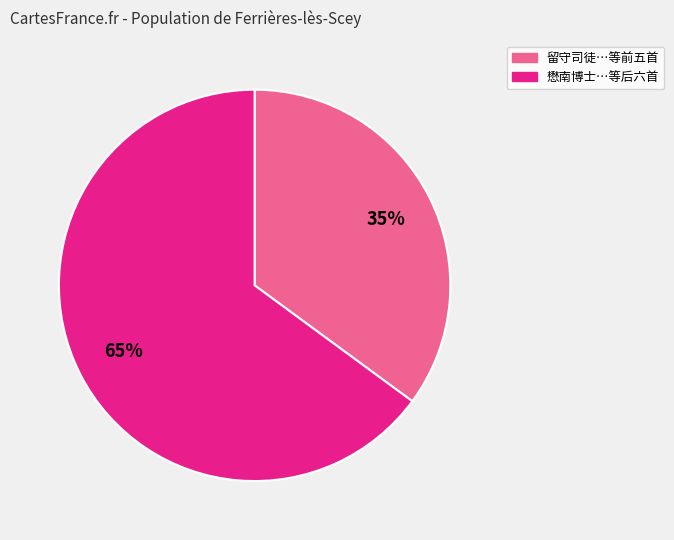

To the nearest percent, what is the difference between the largest and smallest slice percentages?

30%